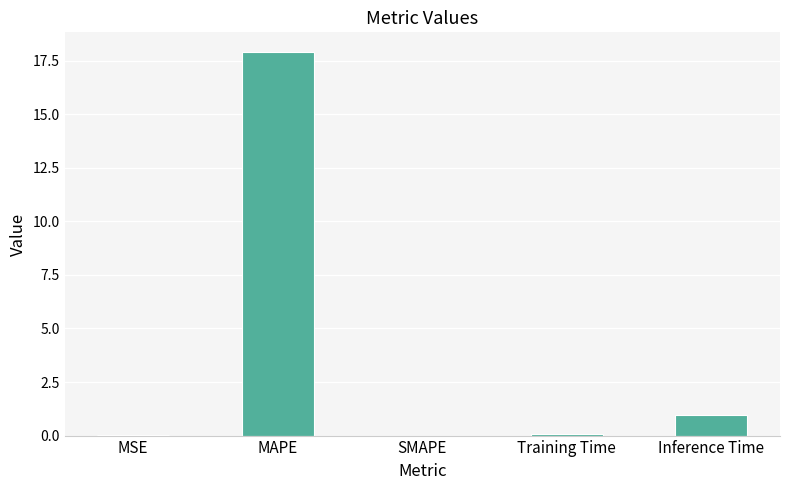

The value at MAPE is 17.9. True or false?

True